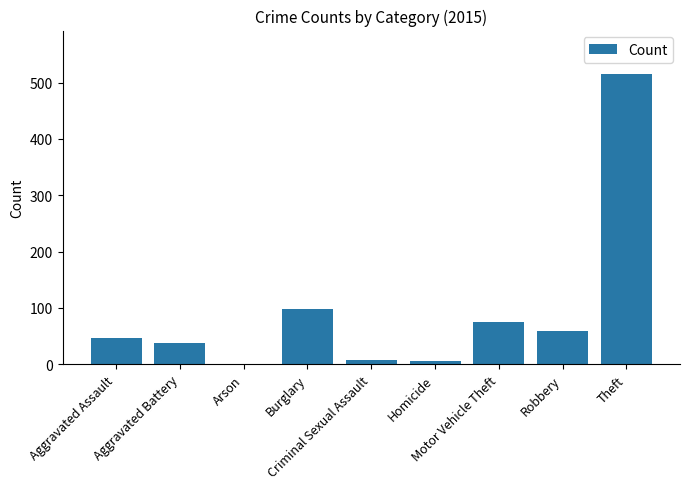

Are the bars horizontal?

No